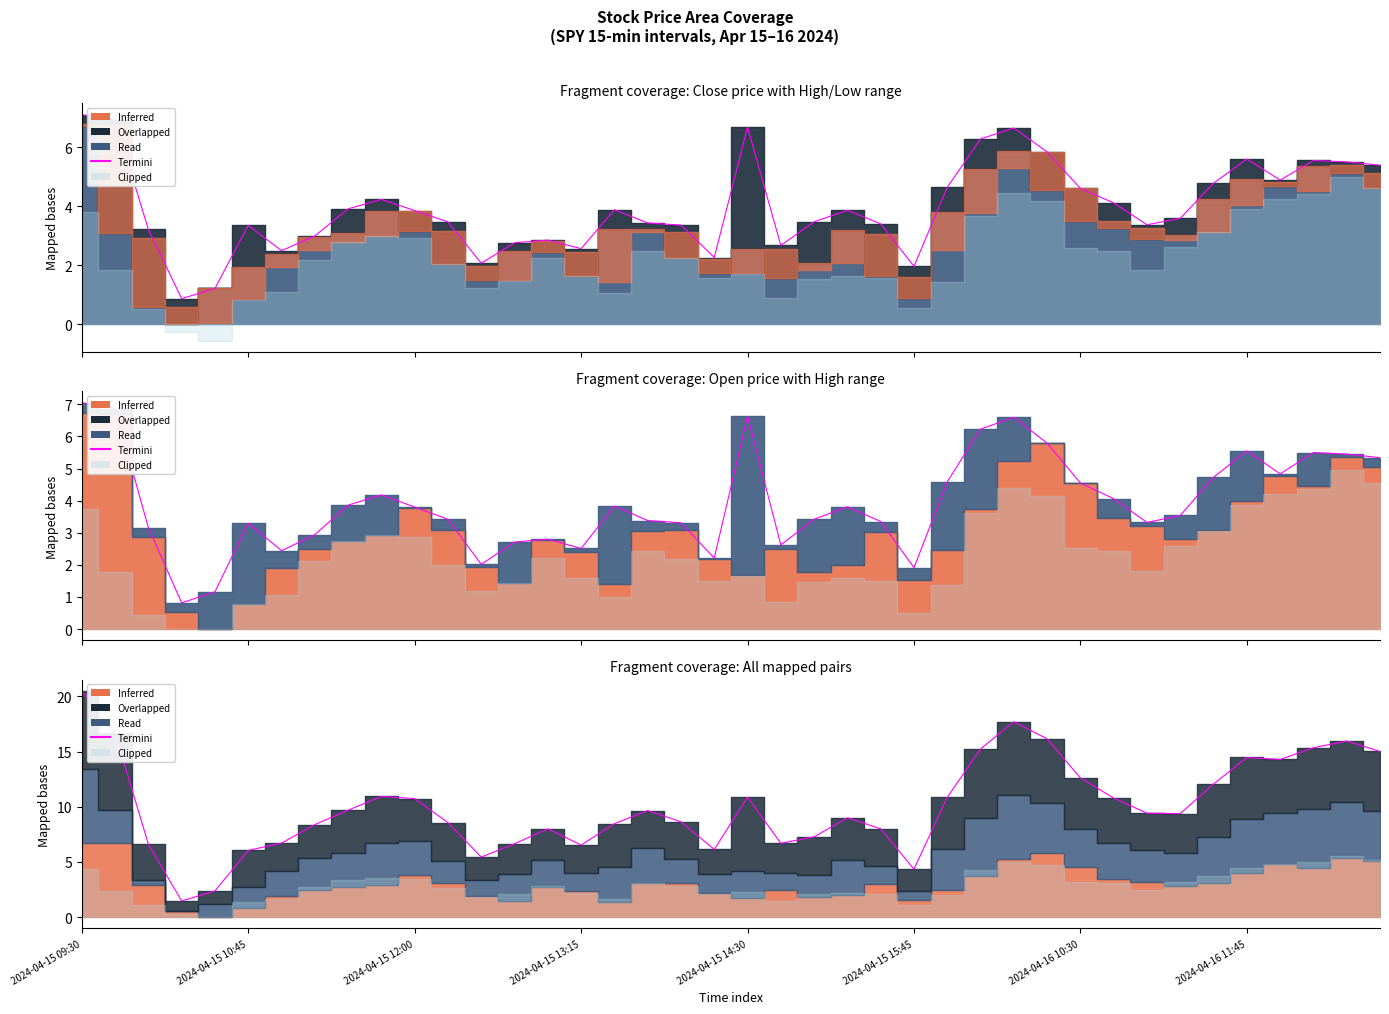

Is it true that the value at 31 is 17.9?

False